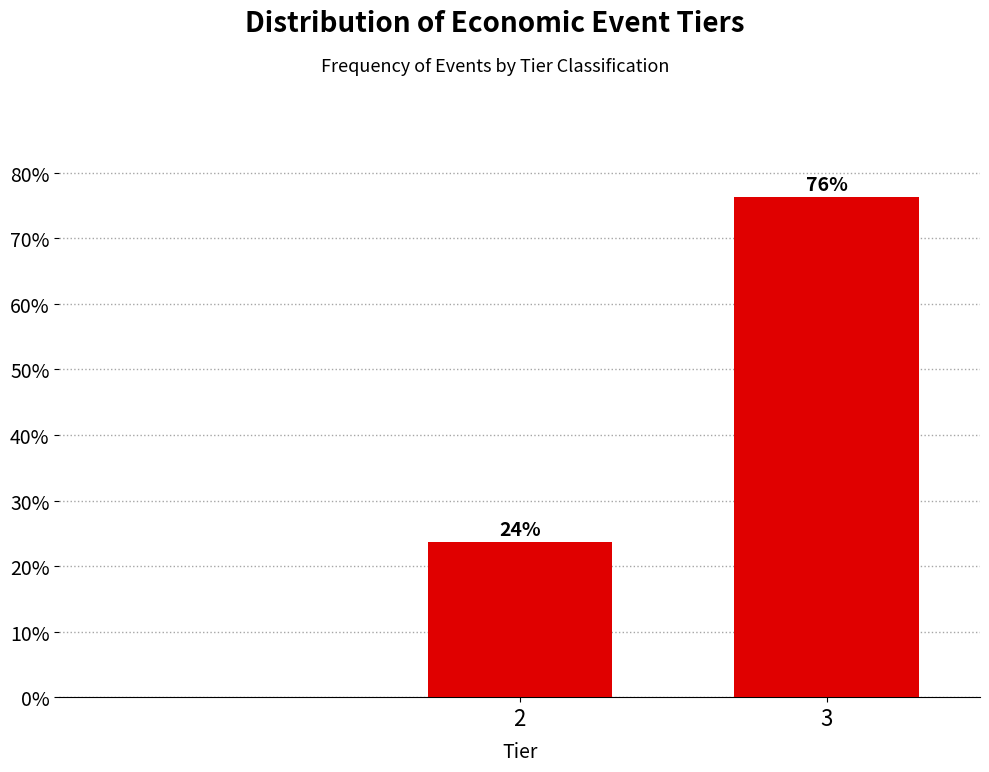

Does the chart contain any negative values?

No